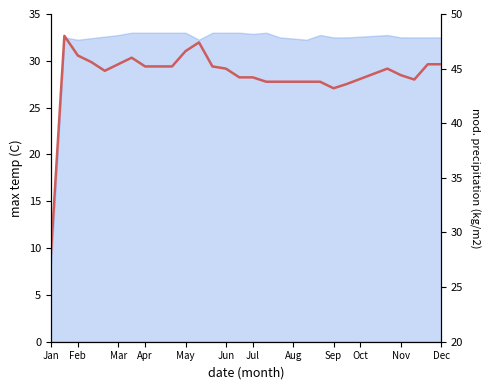

What is the average value?

44.4